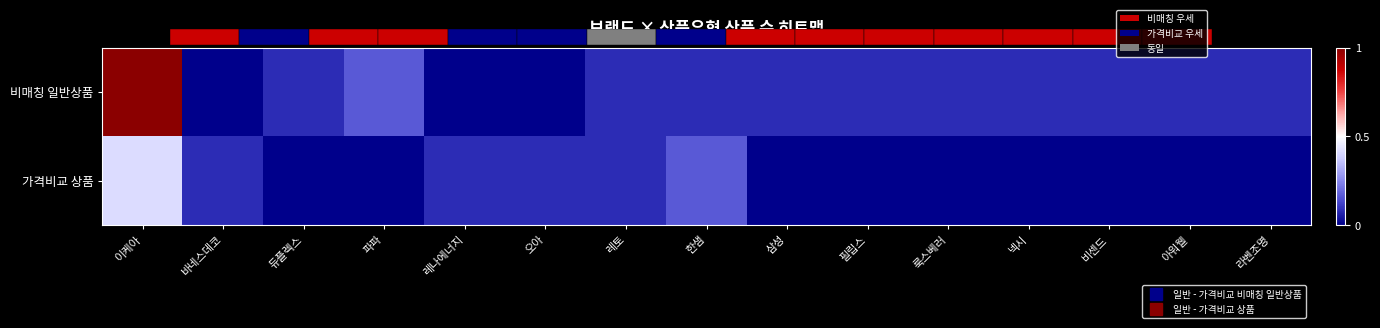

At 이케아, list the series in order from smallest to largest.

가격비교 상품, 비매칭 일반상품